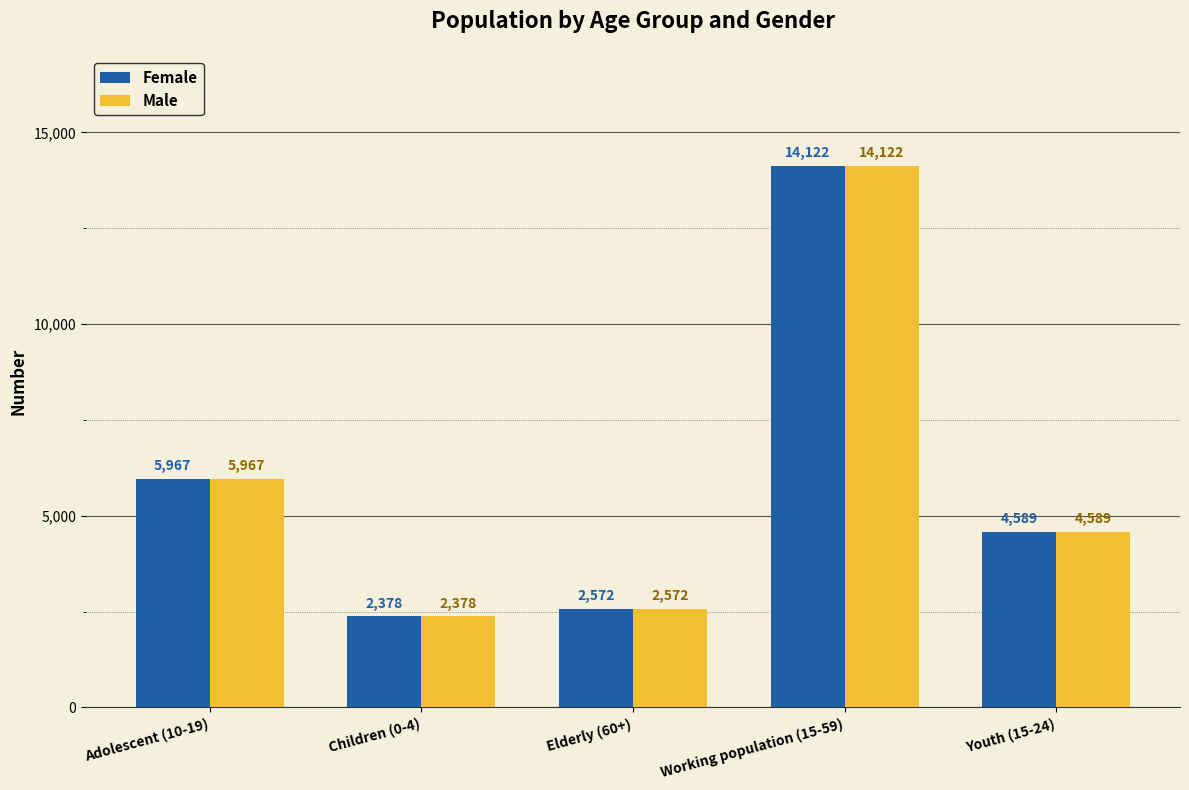

At which label does Male first exceed 4589?

Adolescent (10-19)